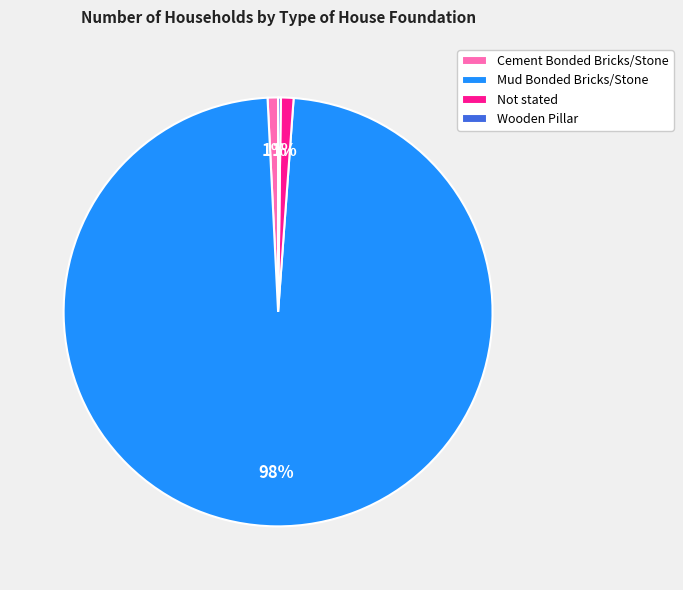

To the nearest percent, what is the combined percentage of Not stated and Mud Bonded Bricks/Stone?

99%